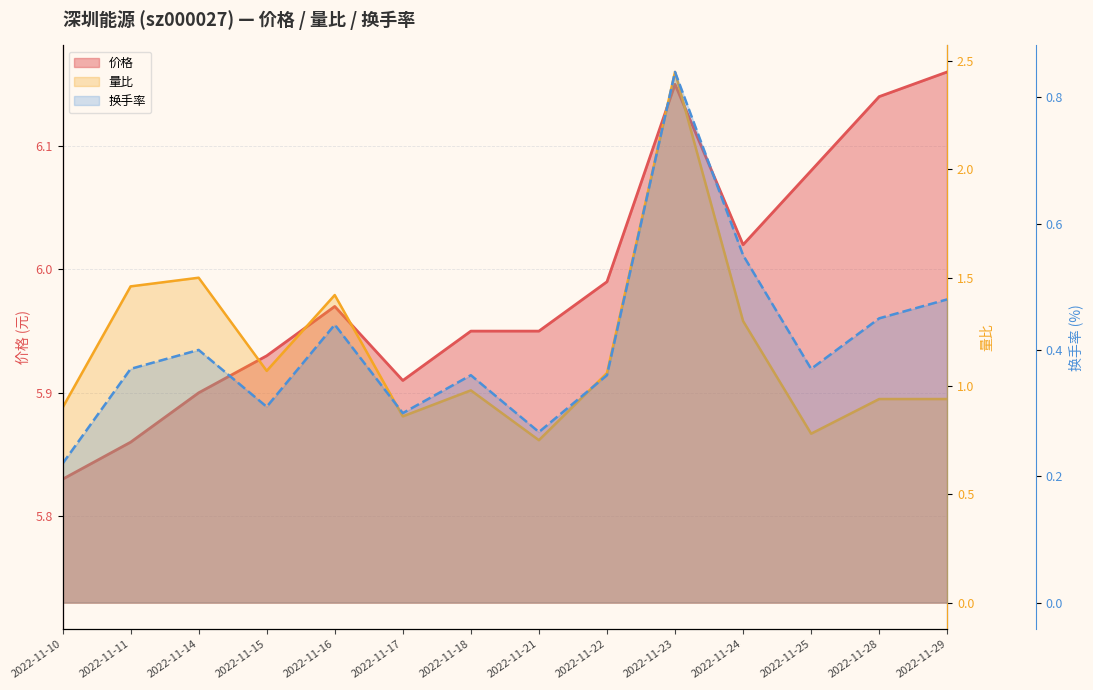

At which category is the sum across all series the highest?

2022-11-23